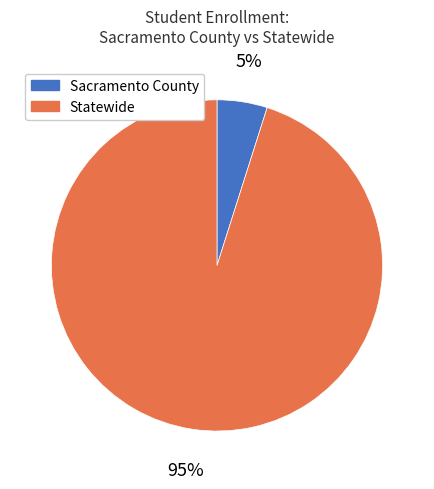

What percentage is the Sacramento County slice, to the nearest percent?

5%